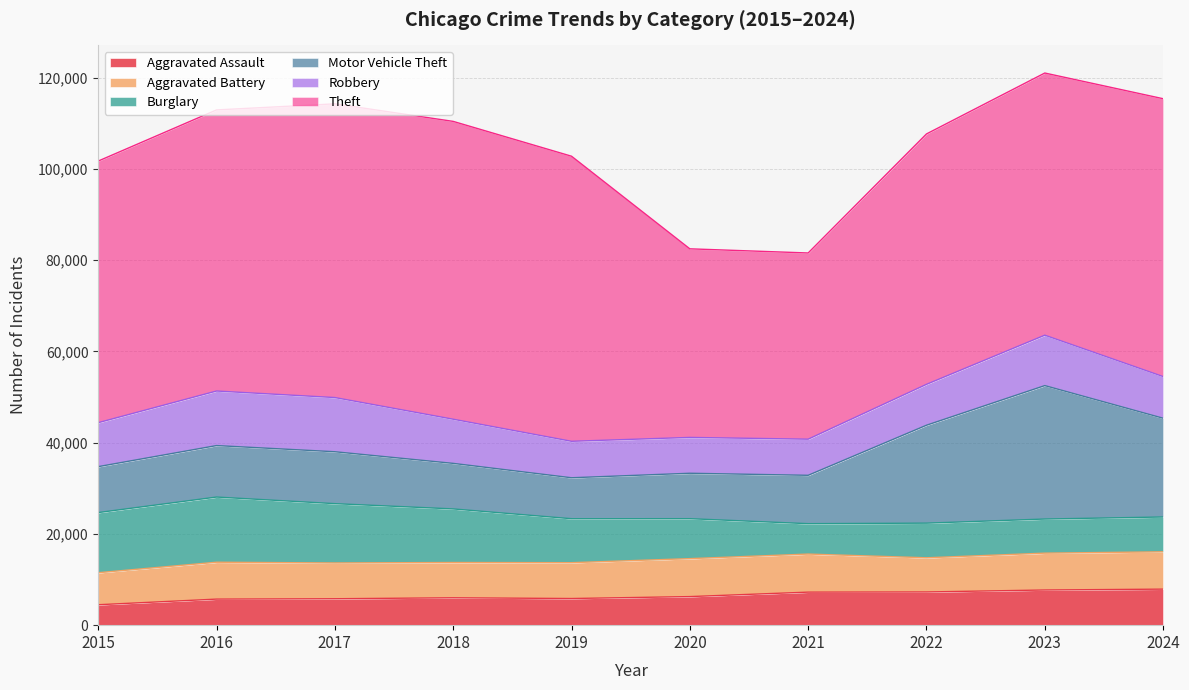

The value of Motor Vehicle Theft at 2016 is 19799. True or false?

False